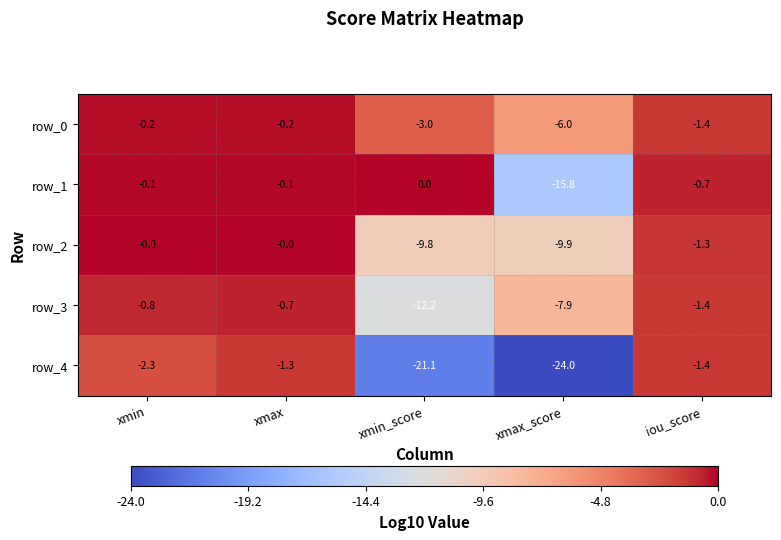

What is the minimum value shown in the chart?

-24.0